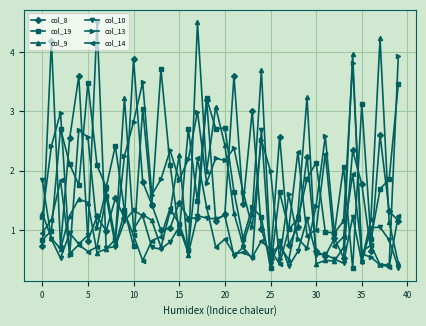

What is the value of the col_19 point at the 17th from the left?

2.7